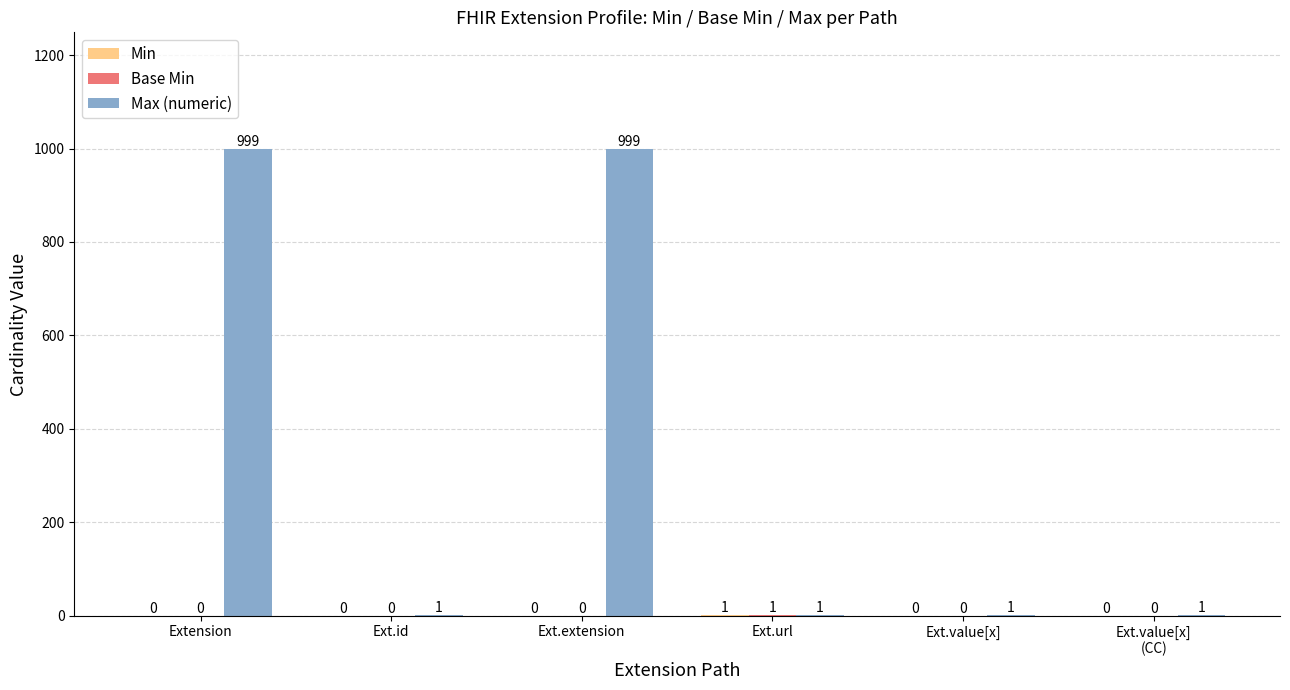

Count the Max (numeric) values in the range 1 to 999.

6